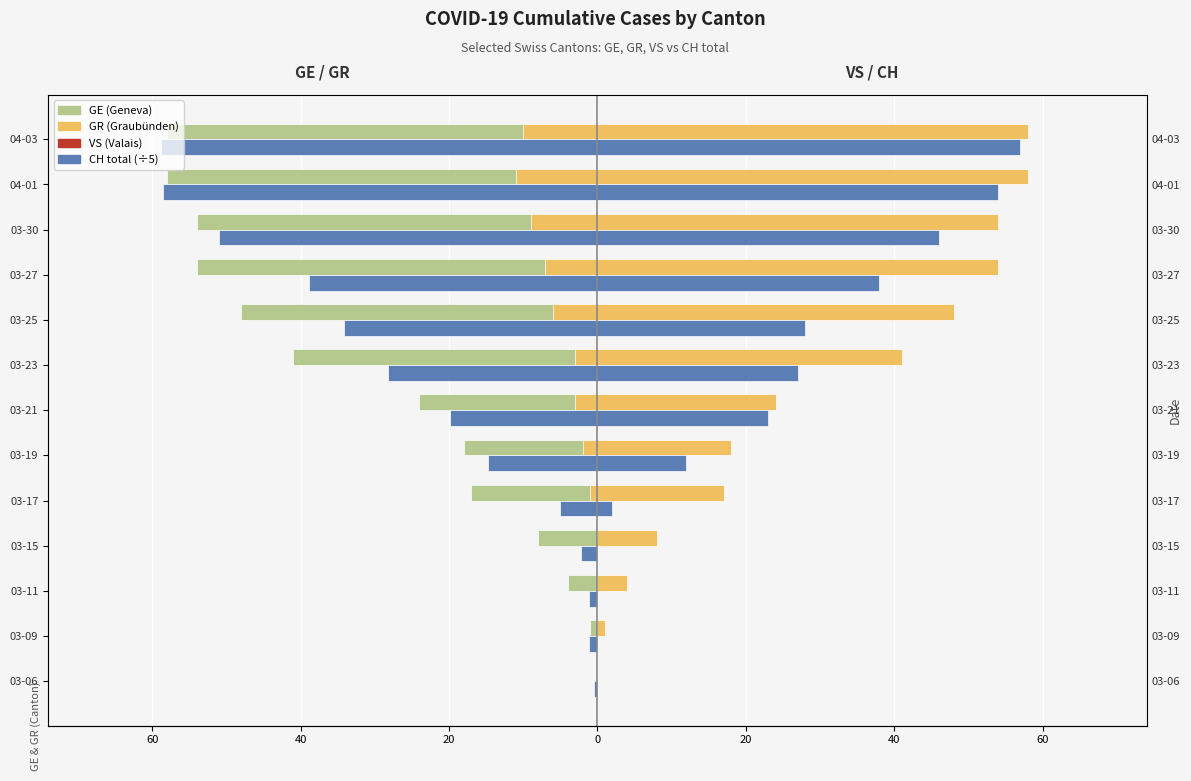

What is the difference between the maximum and second lowest values in the VS series?

57.0